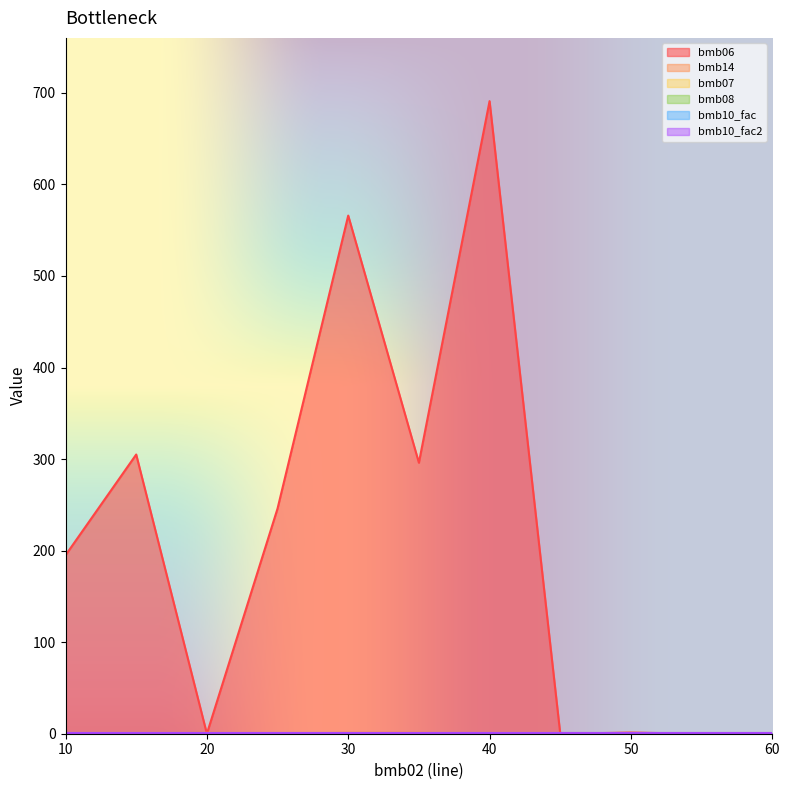

The bmb10_fac series shows 1.0 at 50. True or false?

True